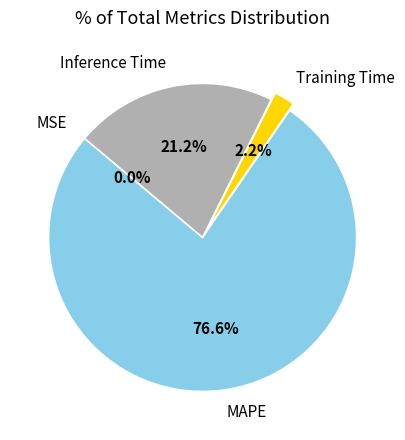

What portion of the pie excludes Training Time?

97.8%